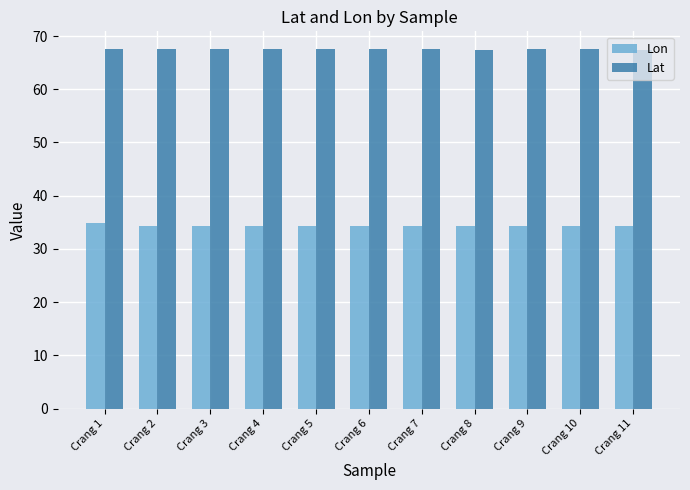

The value of Lat at Crang 6 is 67.5. True or false?

True